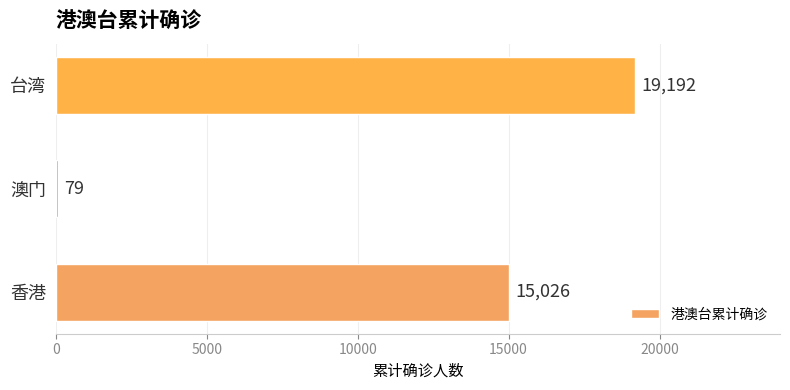

Is it true that the value at 澳门 is 79?

True